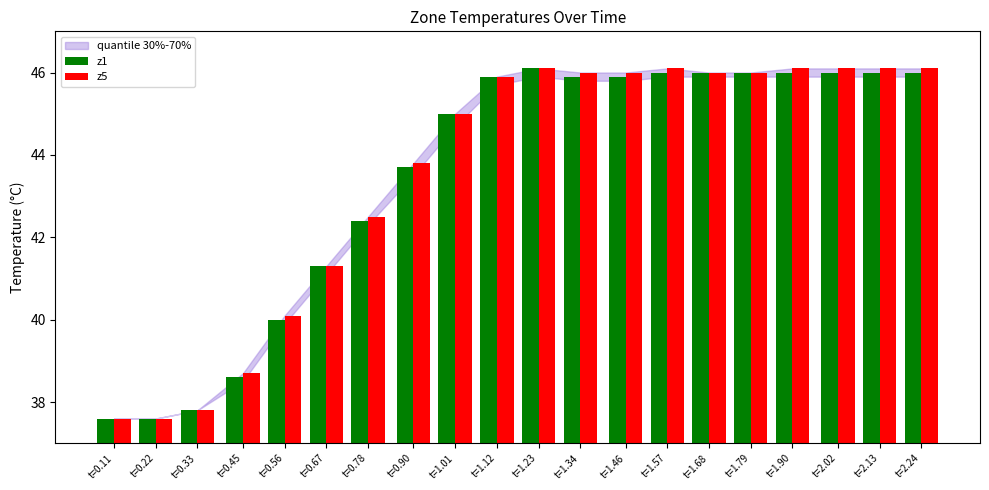

Which series has the widest spread of values?

z1